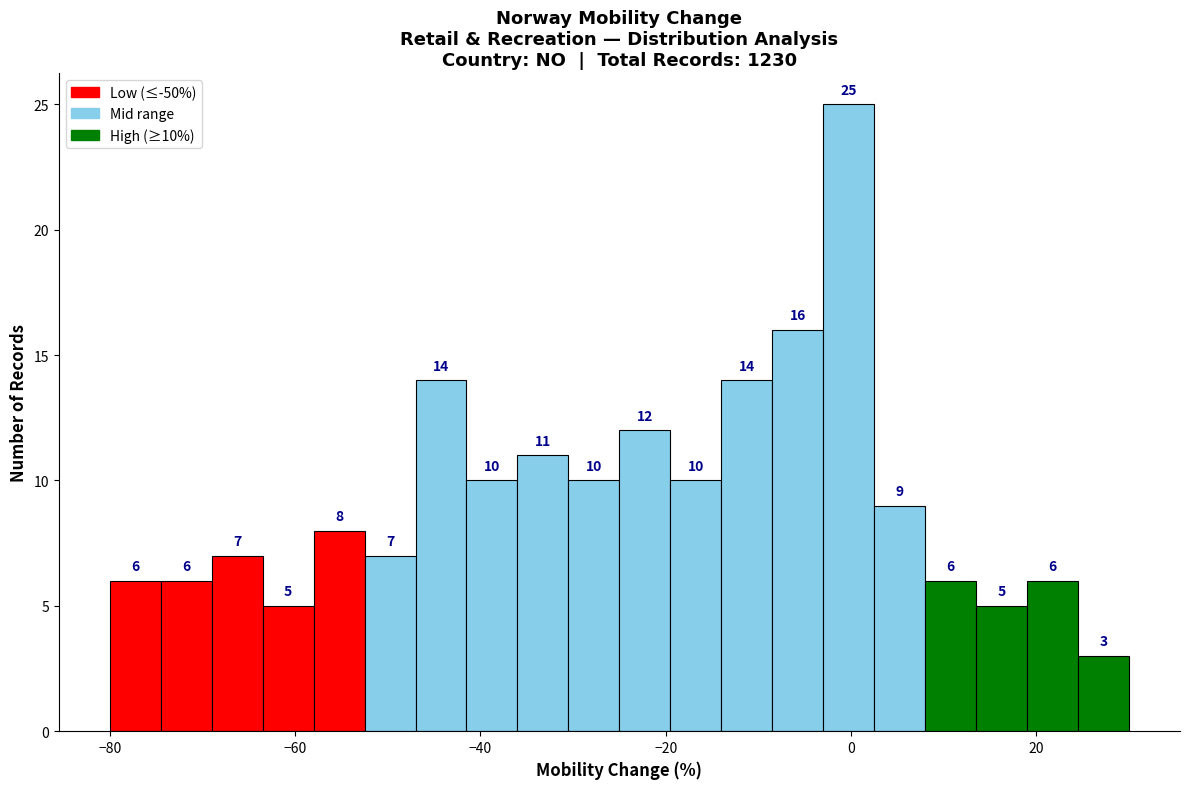

Read against the x-axis, roughly where is the centre of the tallest bar?

0